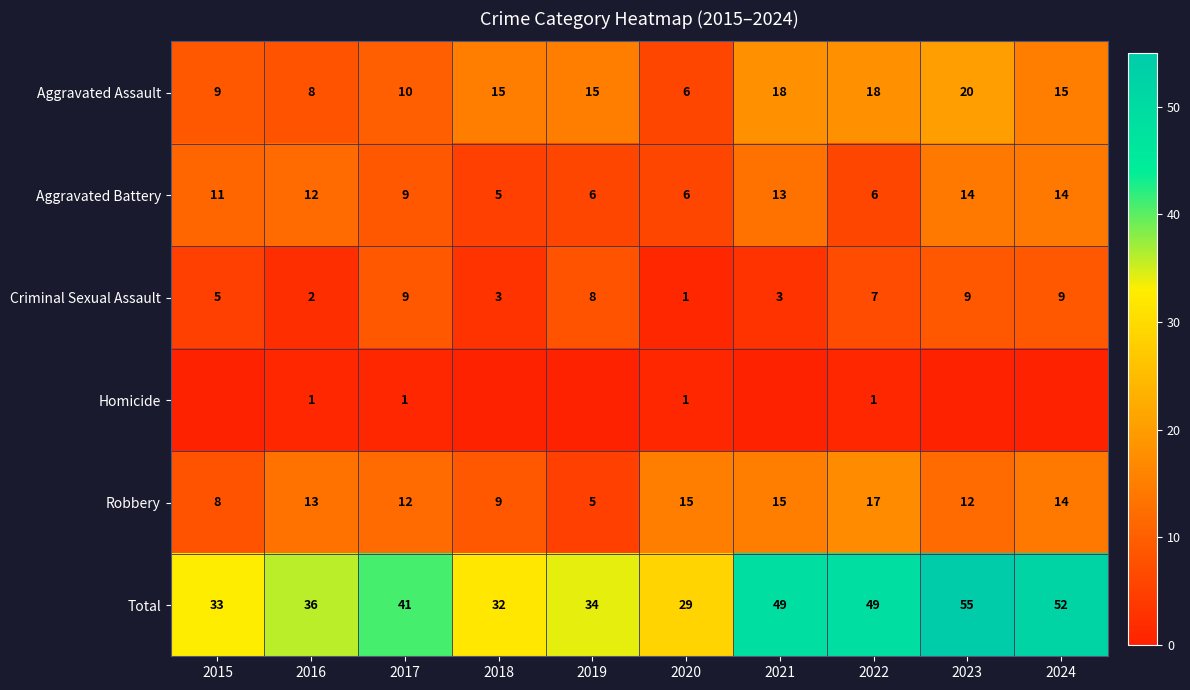

Where is Aggravated Battery nearest to the value 9?

2017